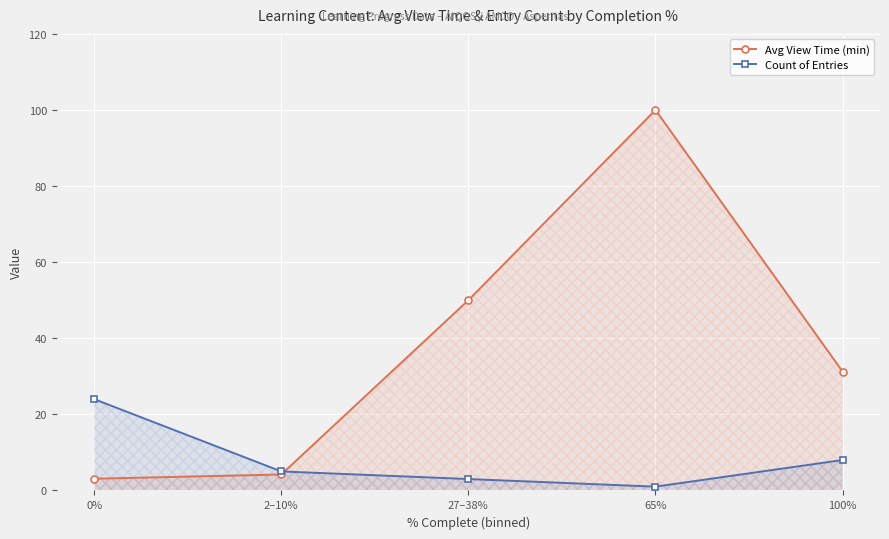

Where is Count of Entries nearest to the value 12?

100%